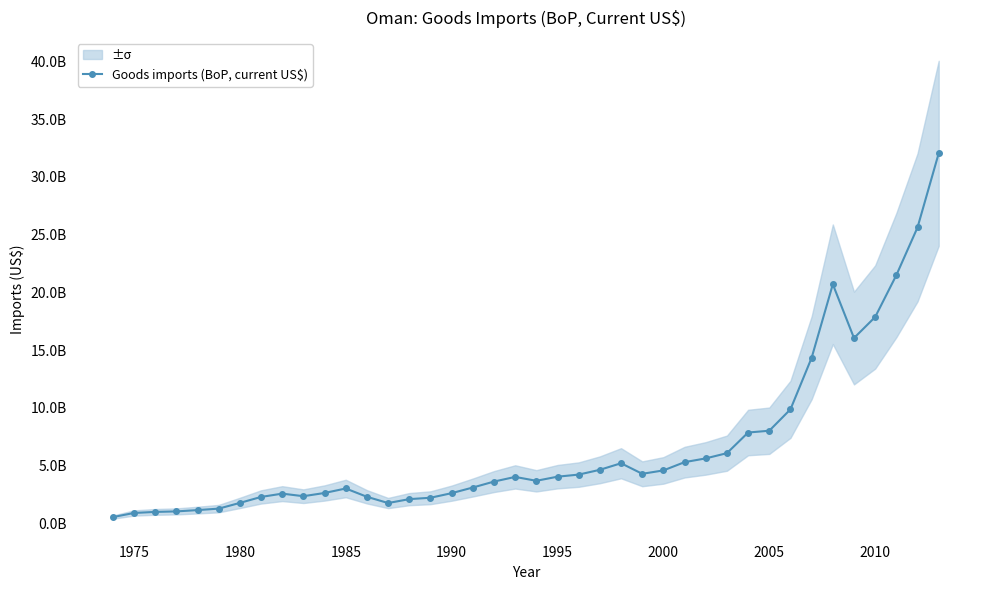

Count the number of data series in this chart.

1